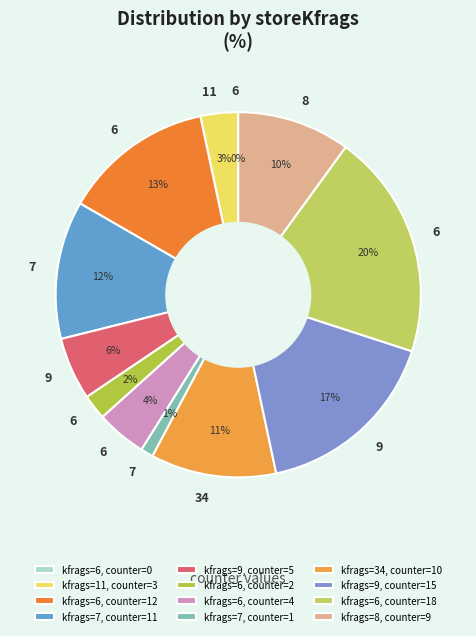

What percentage is the 9 slice, to the nearest percent?

6%